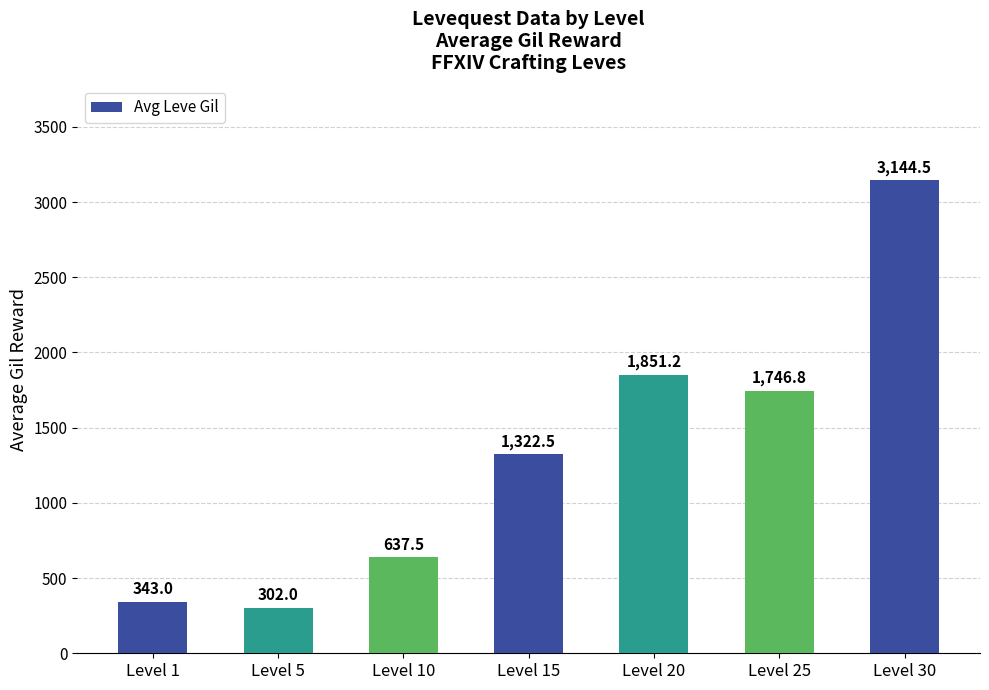

Between Level 15 and Level 10, which is larger?

Level 15